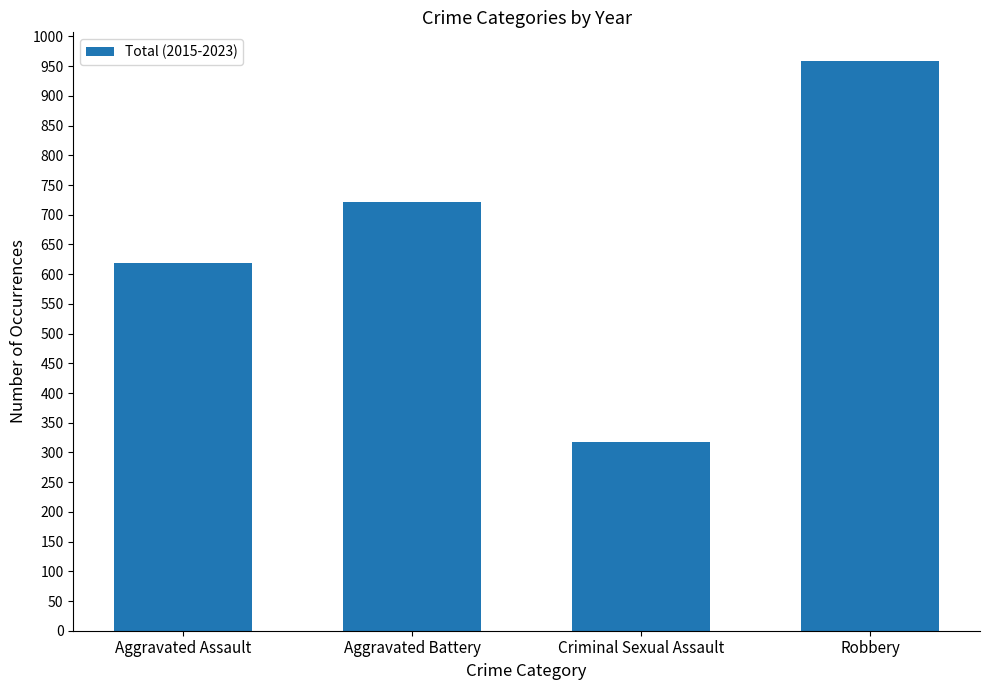

List the labels in order of value, largest first.

Robbery, Aggravated Battery, Aggravated Assault, Criminal Sexual Assault